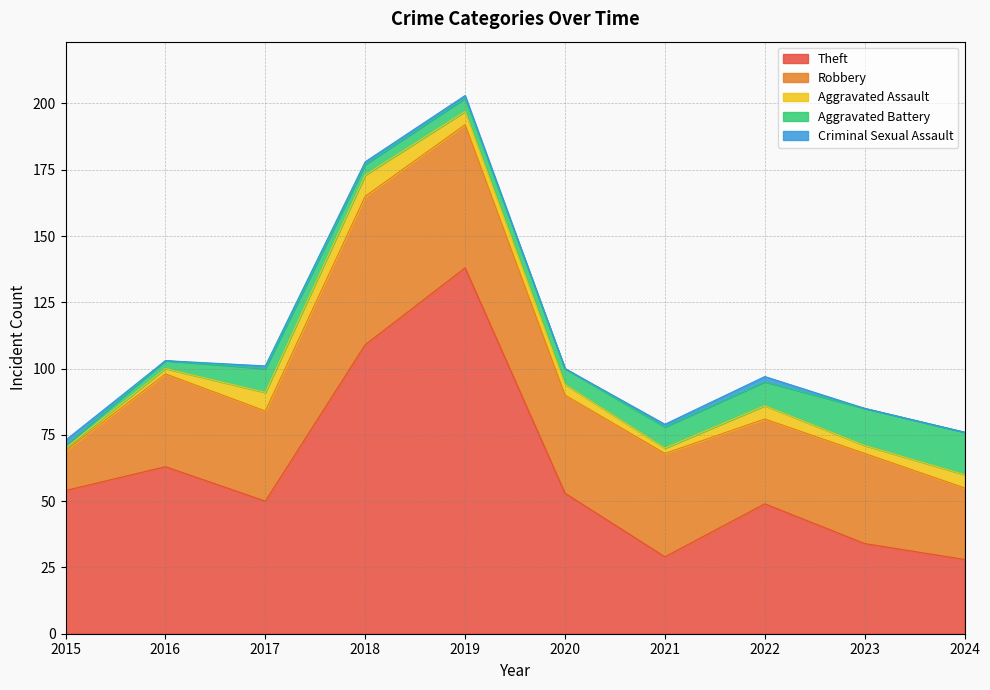

True or false: Theft and Criminal Sexual Assault cross at least once.

False